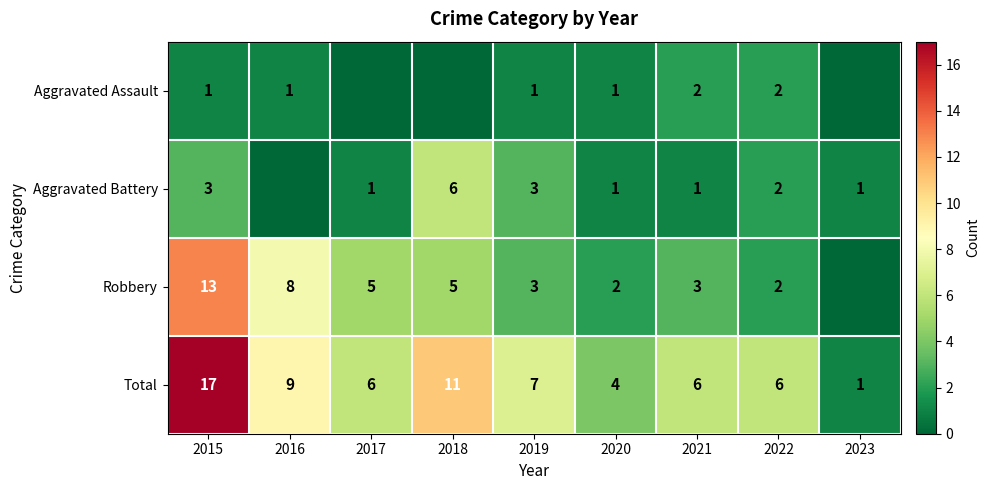

What is the spread (max minus min) of values at 2022?

4